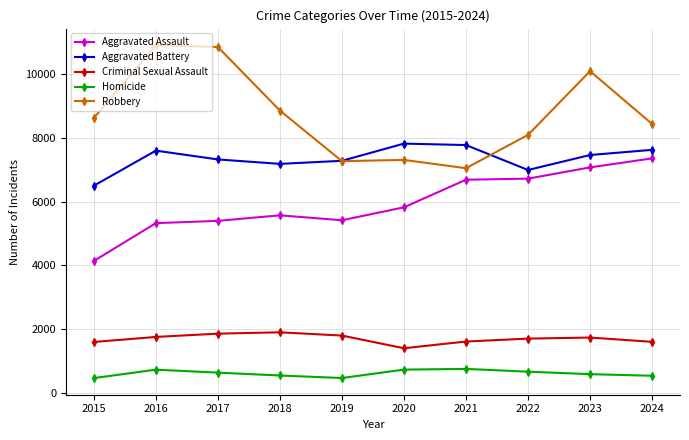

How many data points in Aggravated Battery are less than 7464?

5